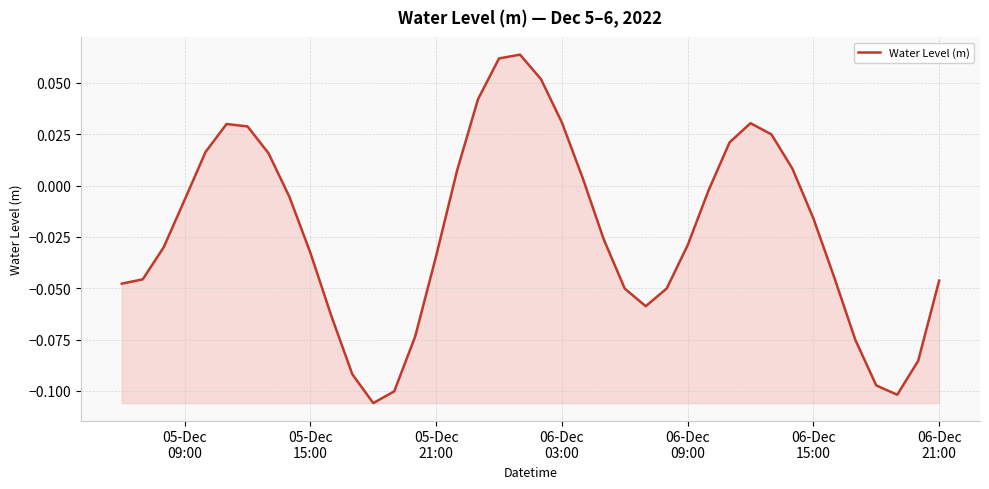

How many lines are shown in the chart?

1